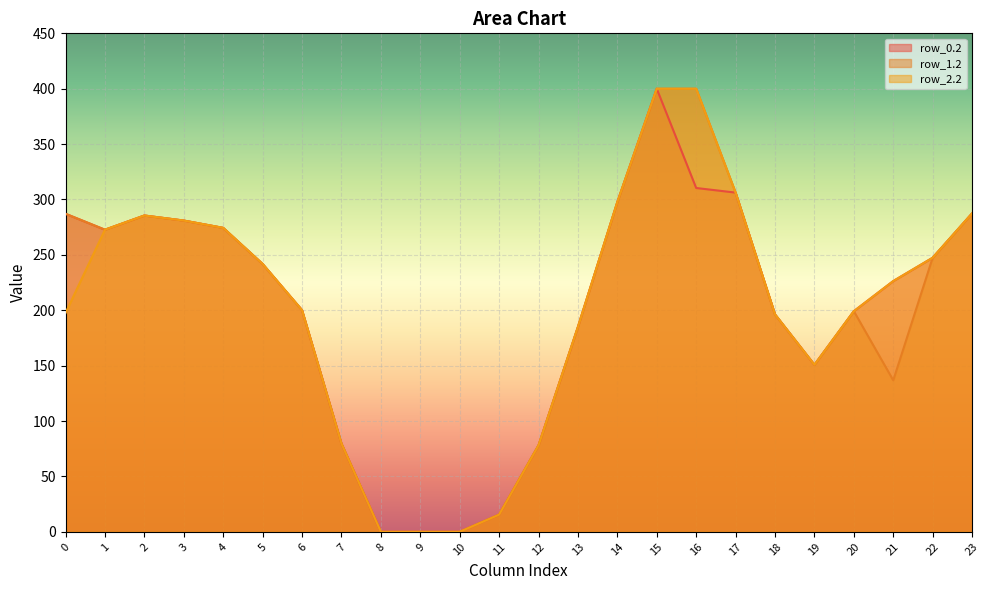

True or false: row_1.2 and row_2.2 intersect in this chart.

False